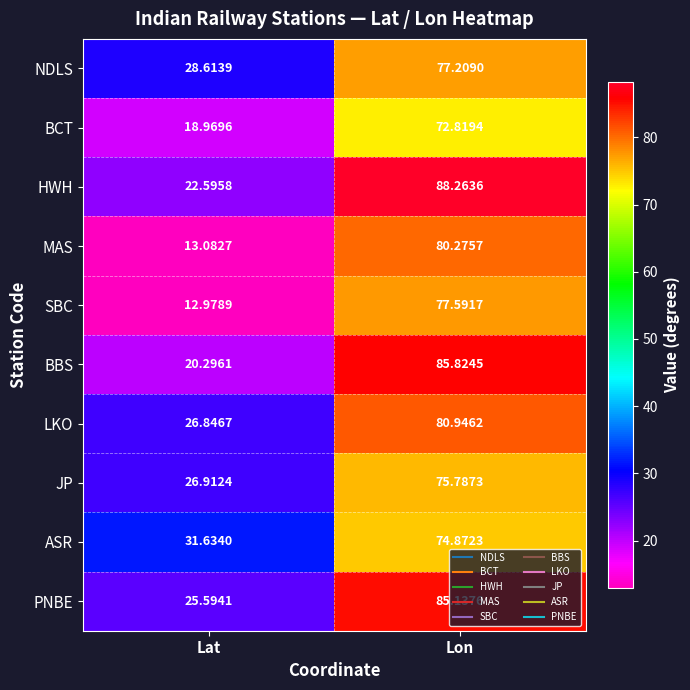

At which category is the sum across all series the highest?

Lon